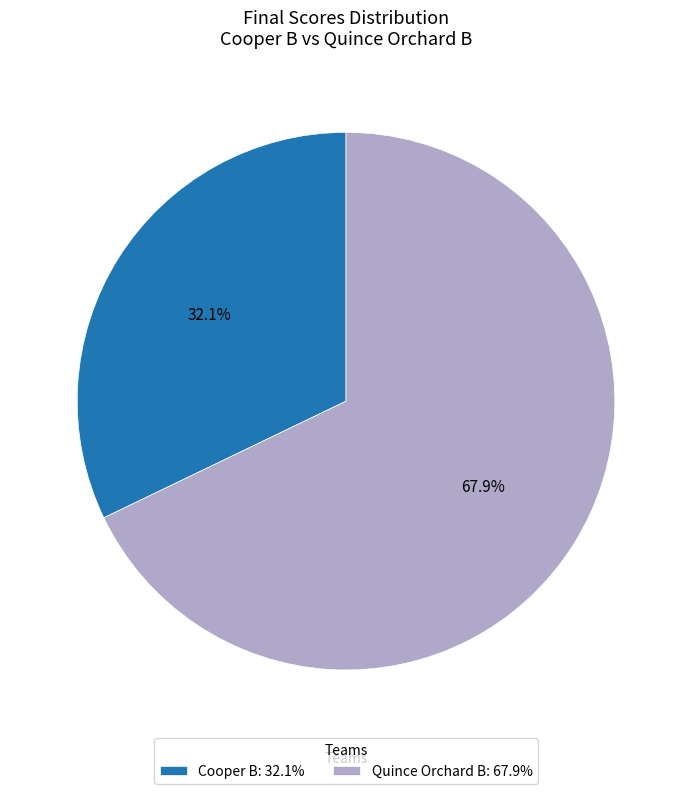

Rank the categories by value from highest to lowest.

Quince Orchard B, Cooper B